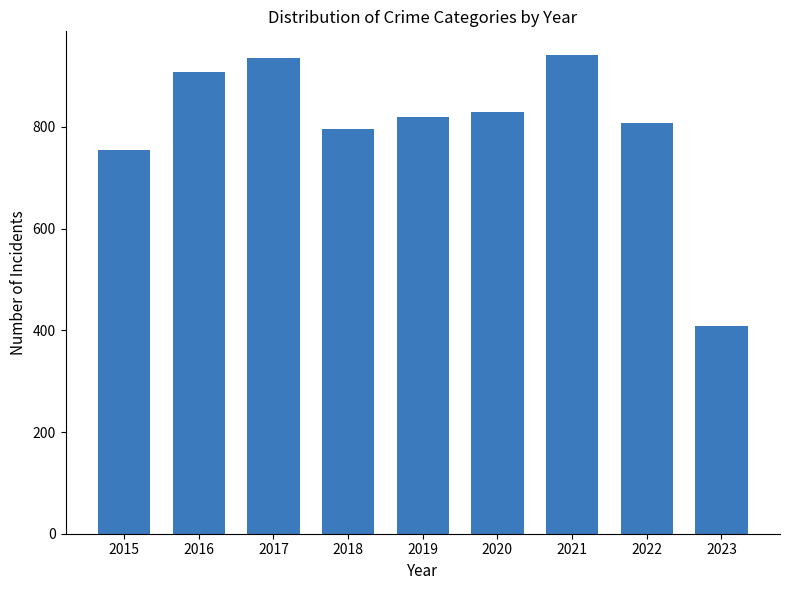

Where is the data nearest to the value 675?

2015